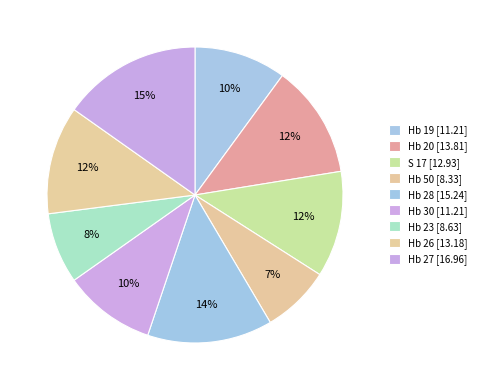

What percentage is NOT represented by Hb 19?

89.9%